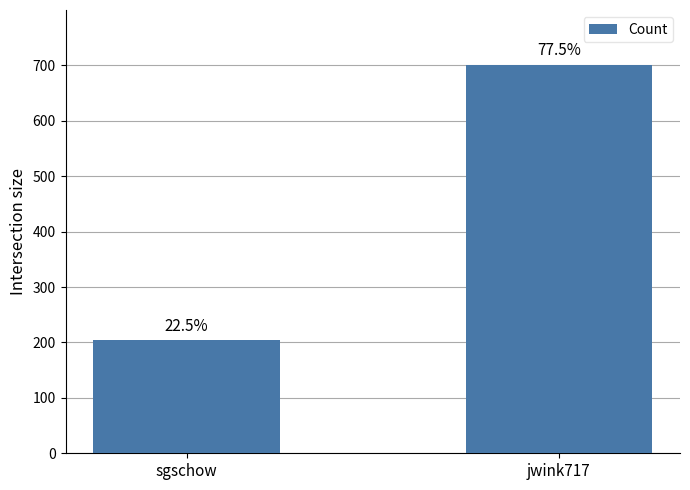

List the labels in order of value, largest first.

jwink717, sgschow